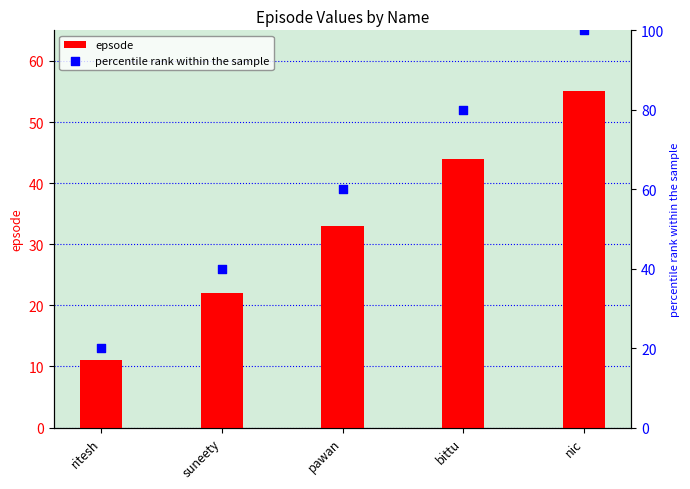

At which category is the sum across all series the highest?

nic